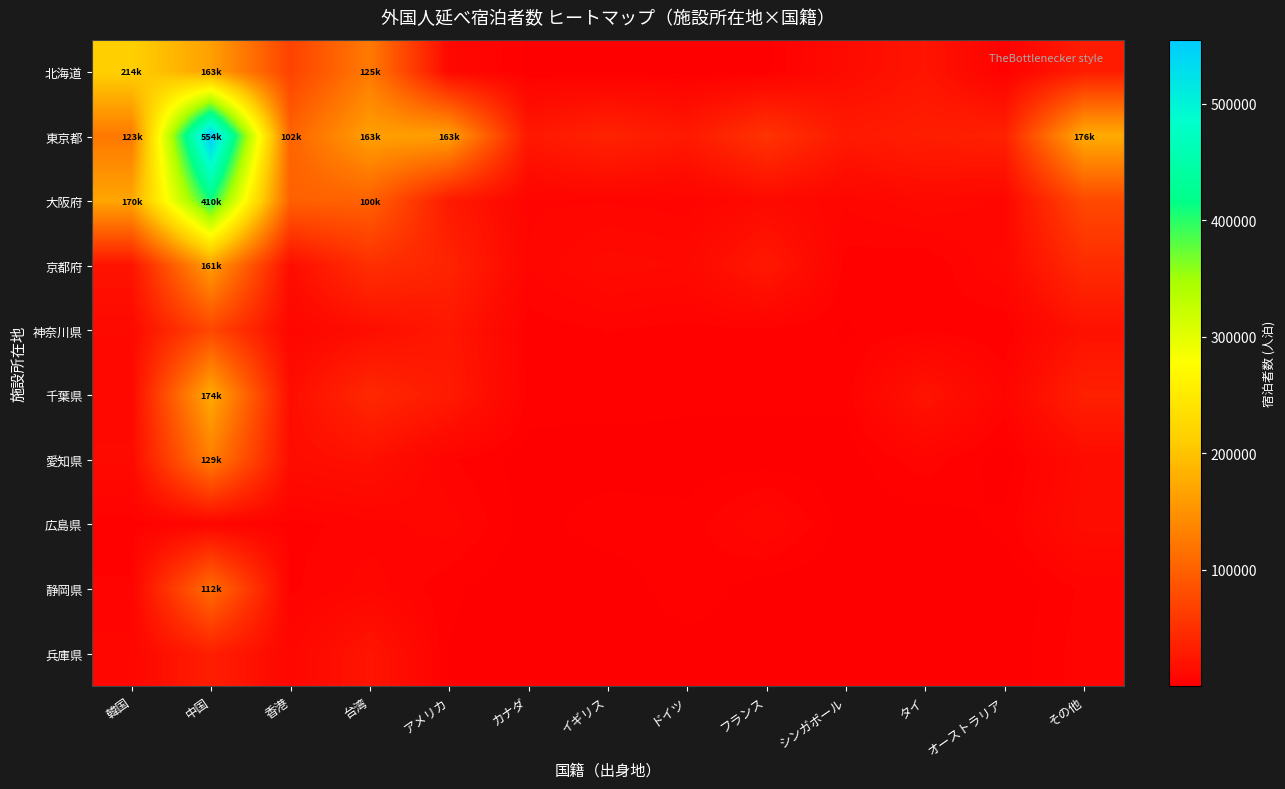

Which label corresponds to the smallest value in the chart?

カナダ